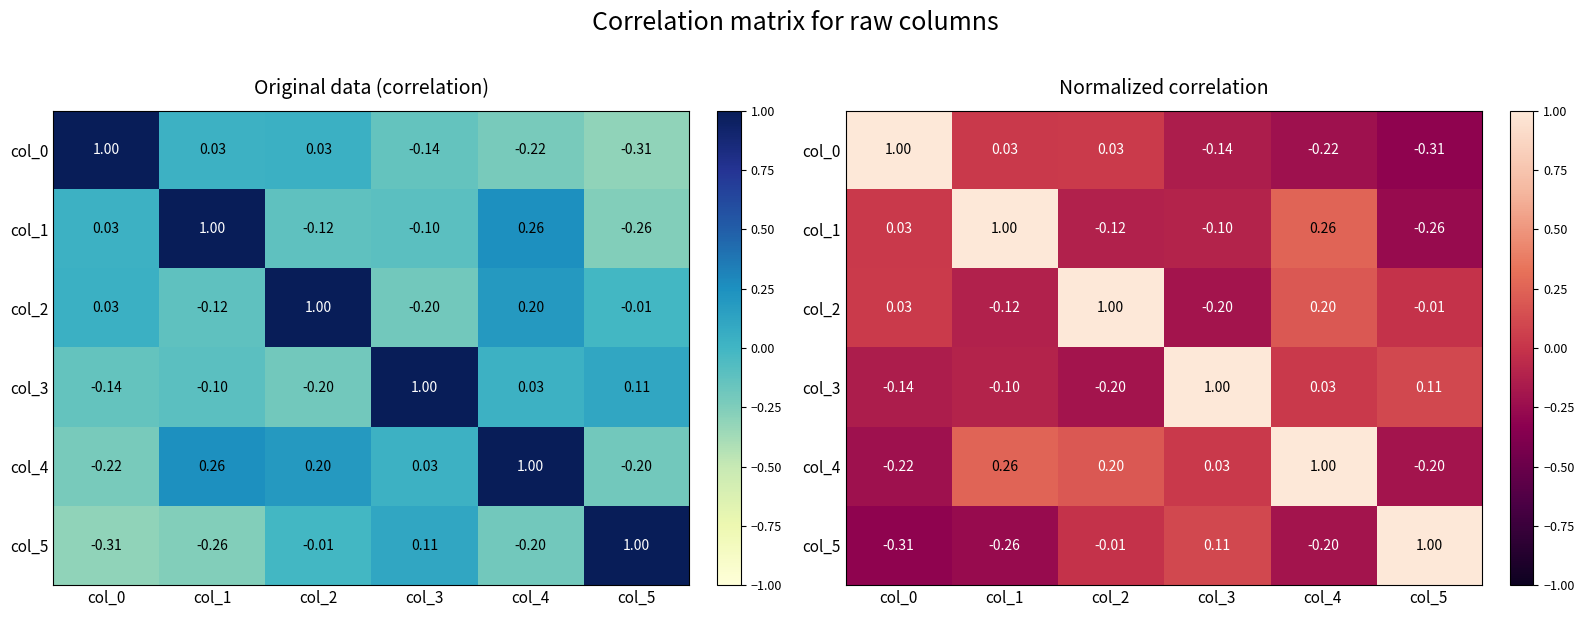

At which category is the sum across all series the highest?

col_4